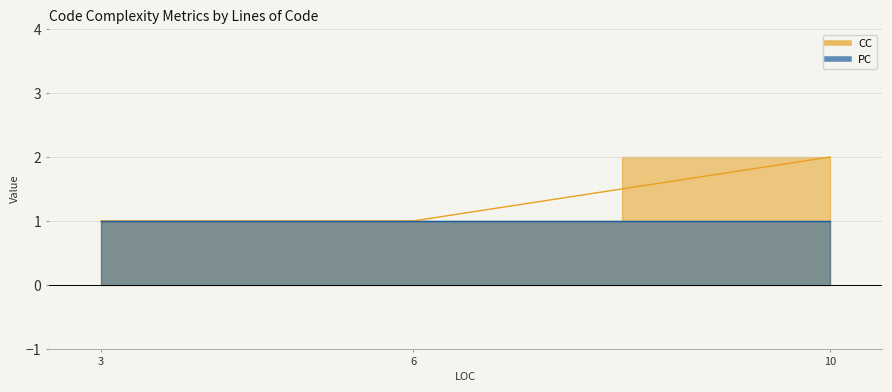

What is the difference between the maximum and second lowest values?

1